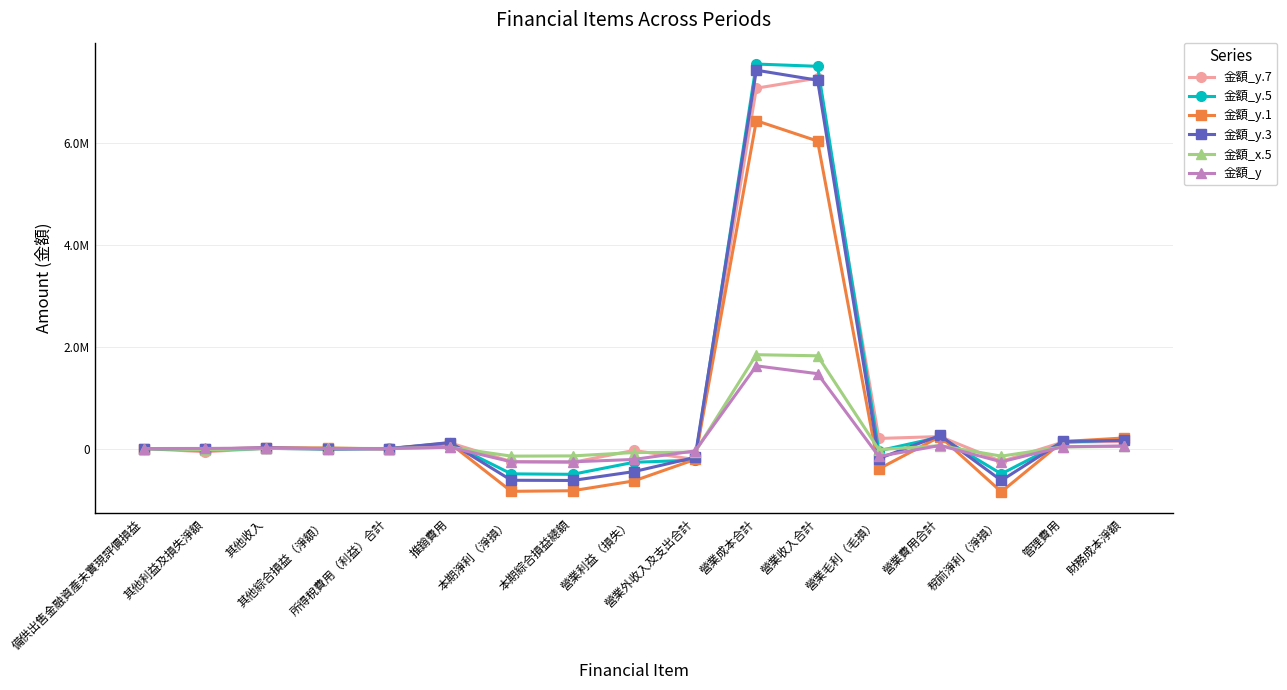

What is the sum of all 金額_y.1 values?

9390985